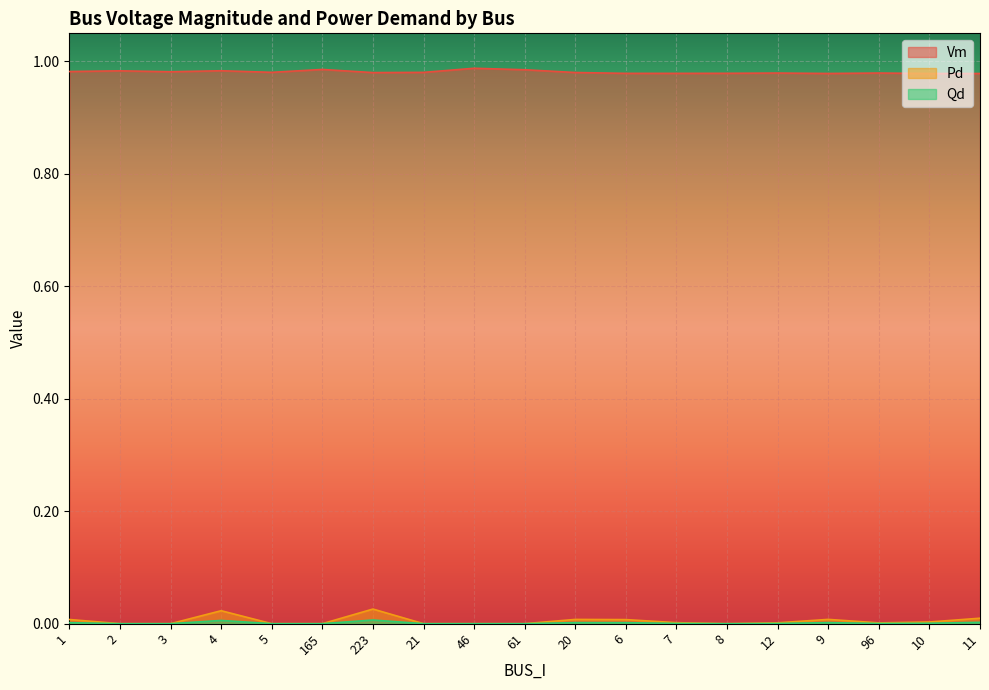

Rank the series at 21 from lowest to highest value.

Pd, Qd, Vm